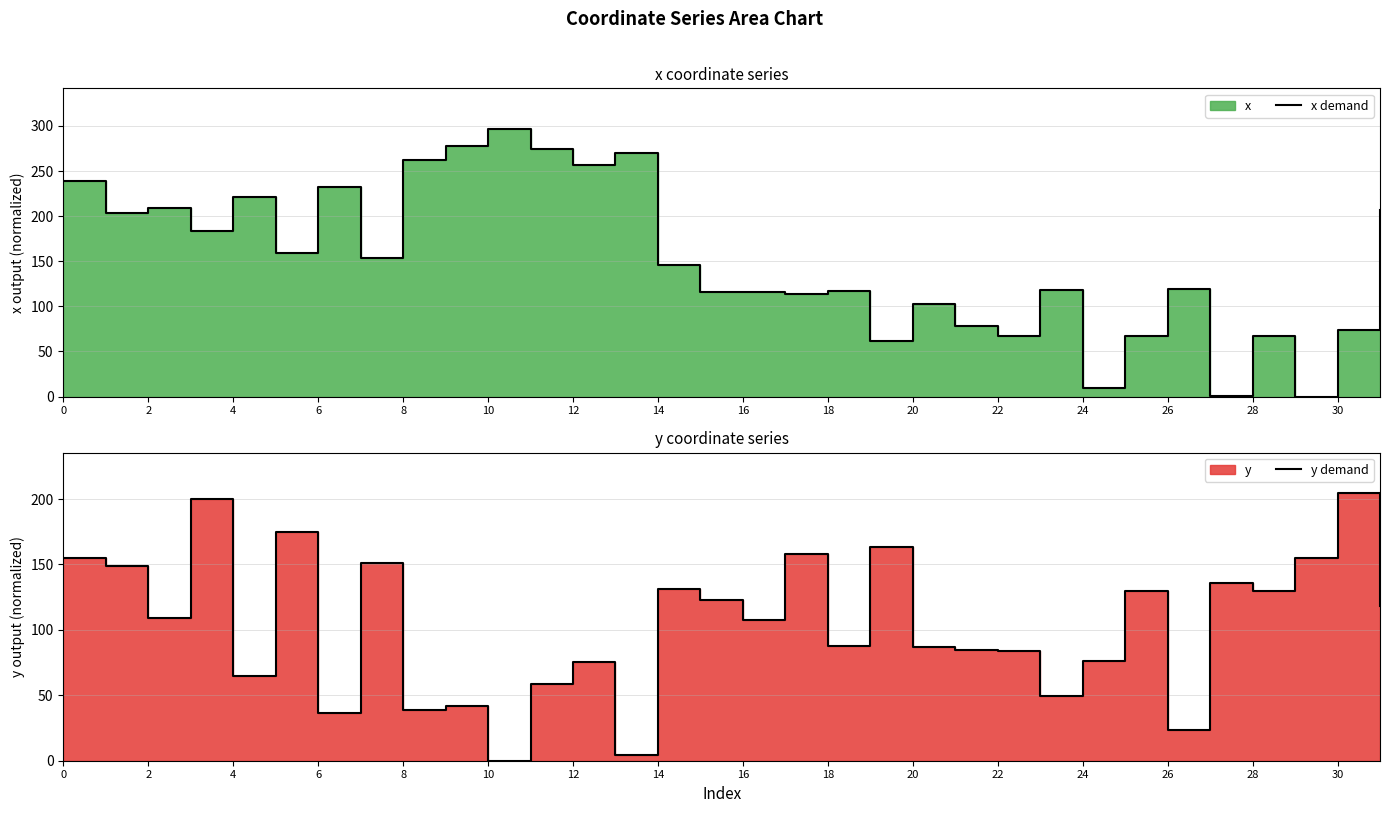

At which label does x demand reach its minimum?

29